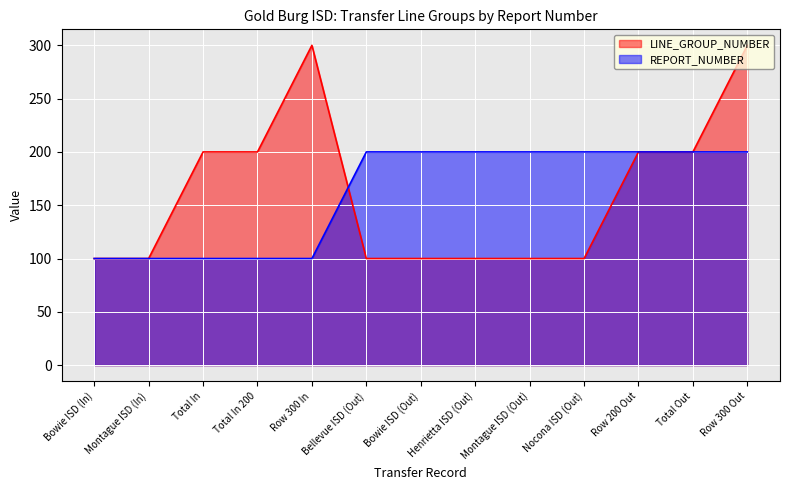

How many lines are shown in the chart?

2